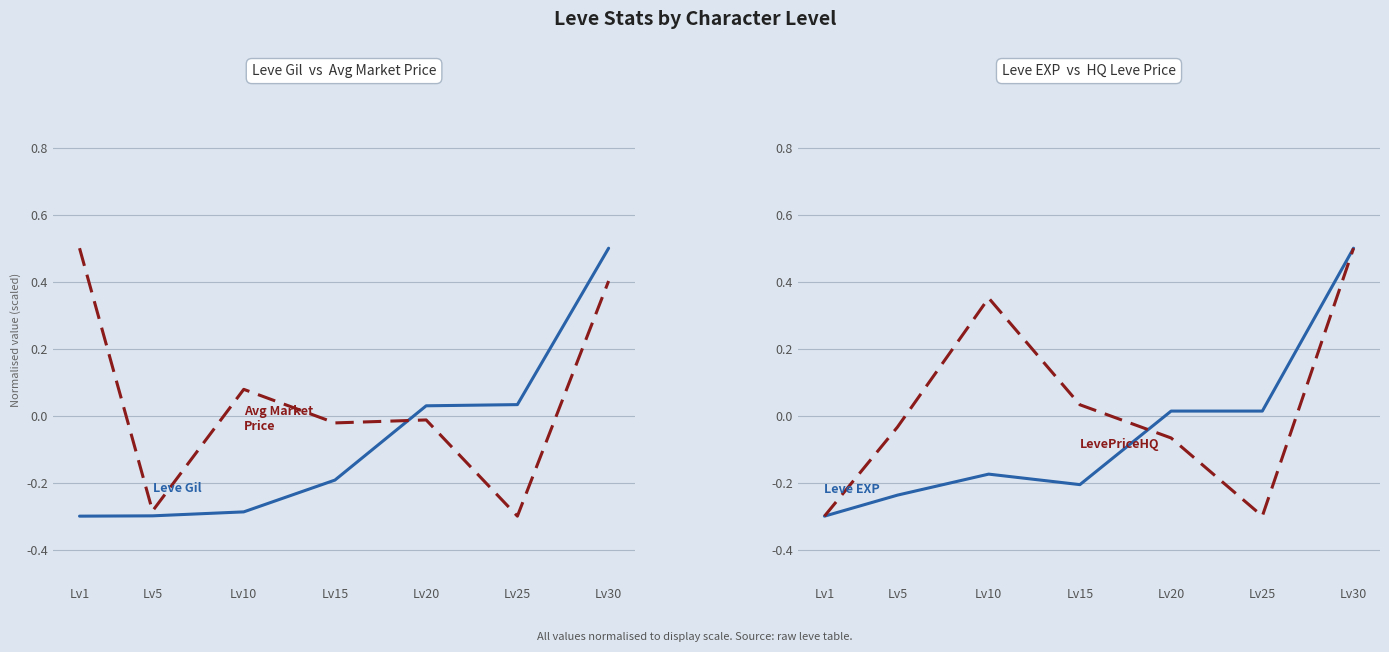

What is the total value across all series at Lv25?

-0.6